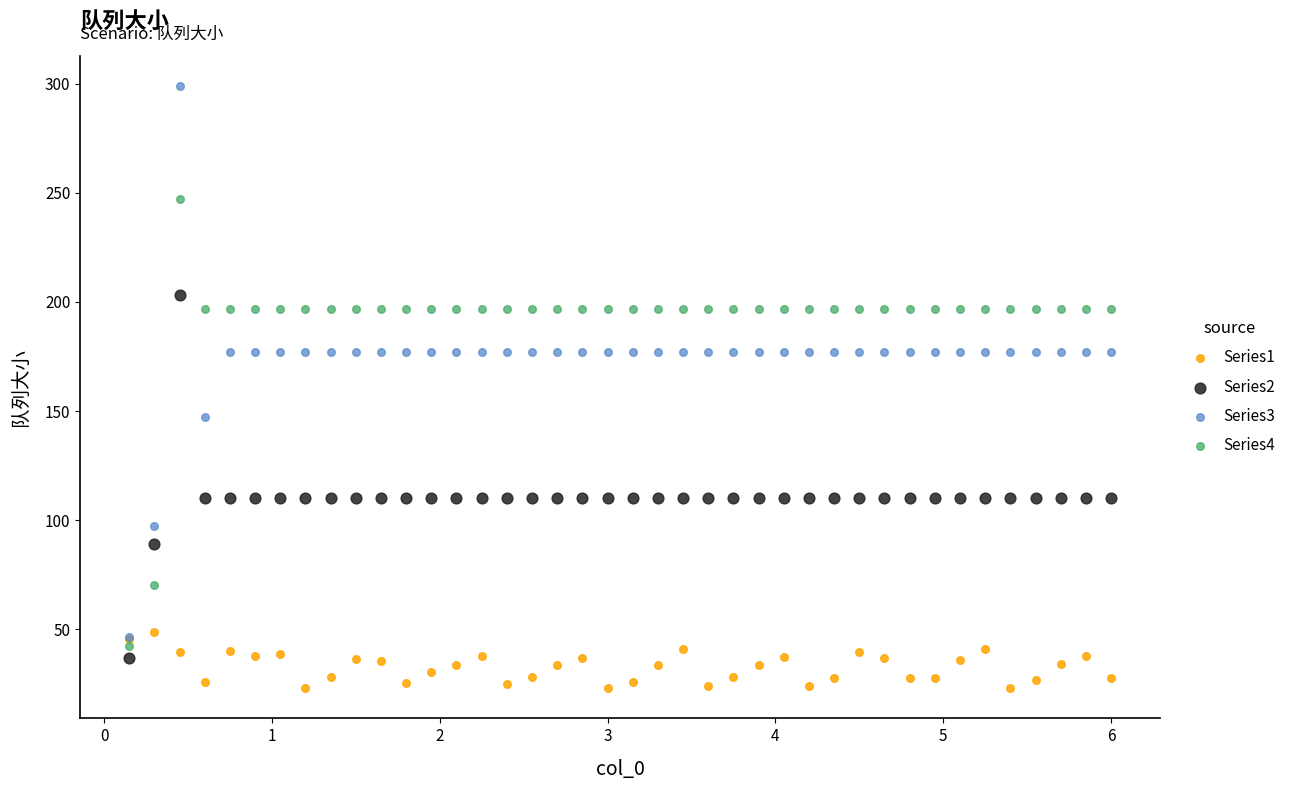

Which series contains the highest Y value?

Series3